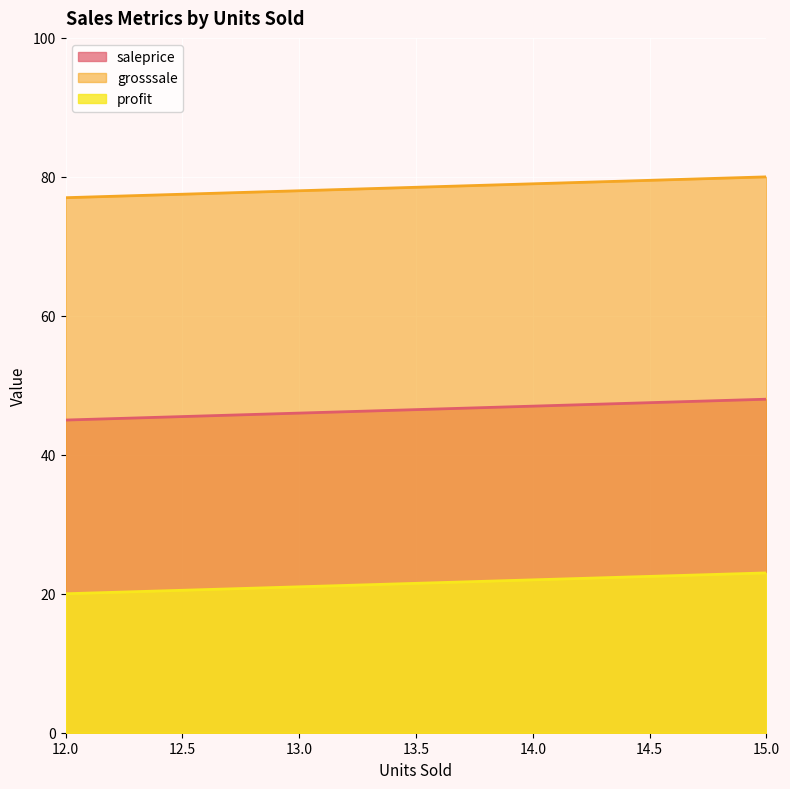

What is the difference between the maximum and minimum values in the saleprice series?

3